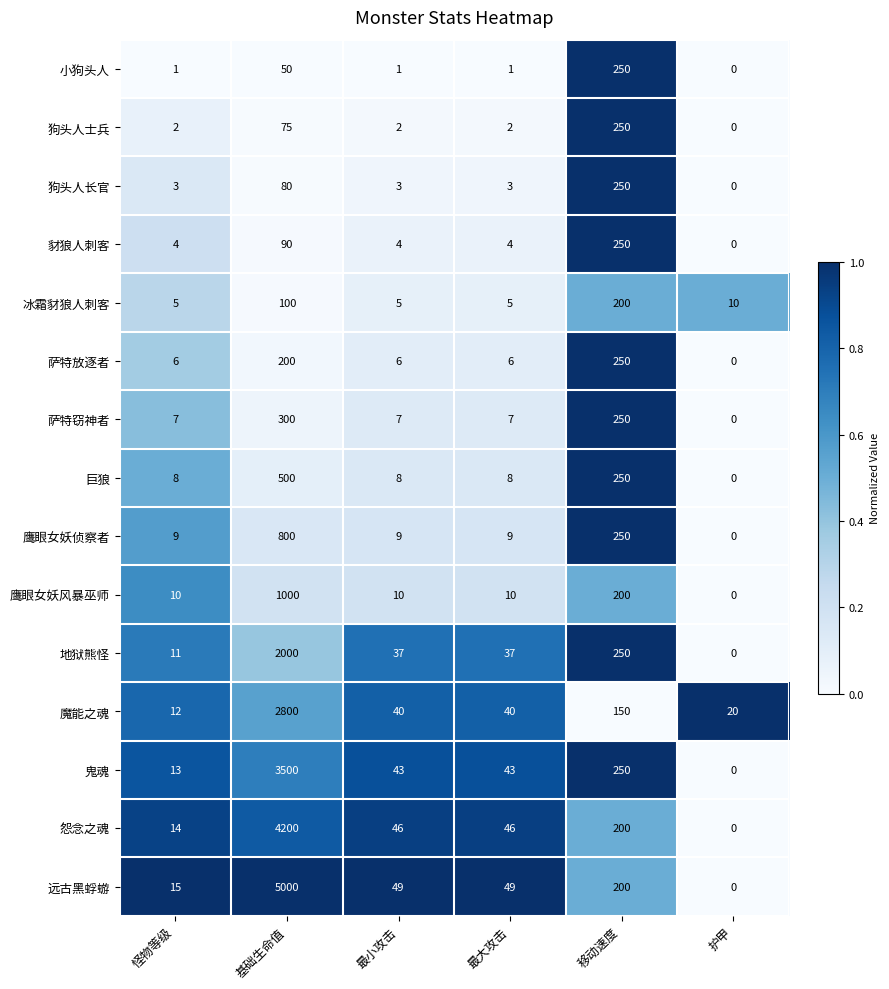

True or false: 冰霜豺狼人刺客 has a value of 135 at 基础生命值.

False